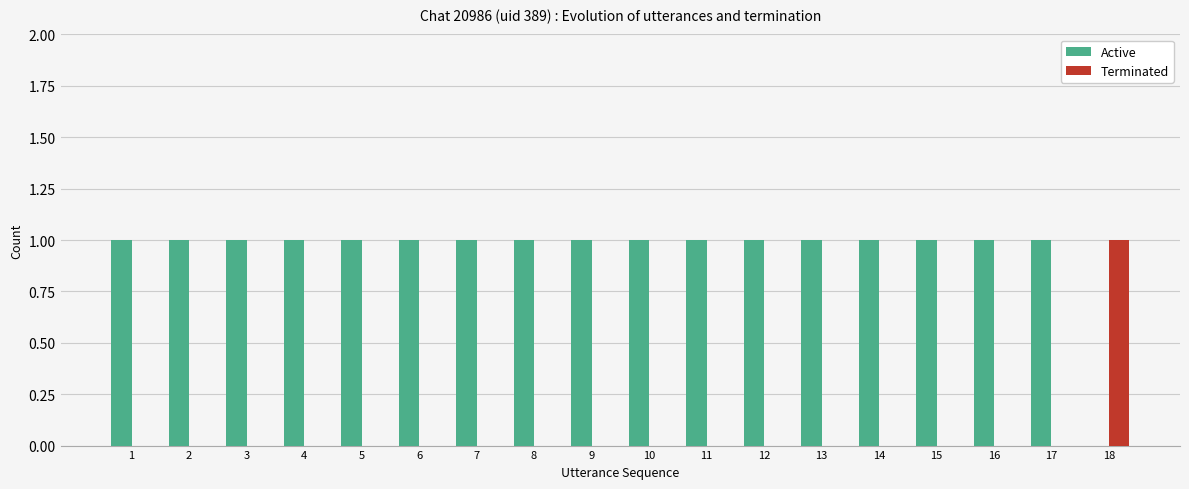

What is the sum of all Active values?

17